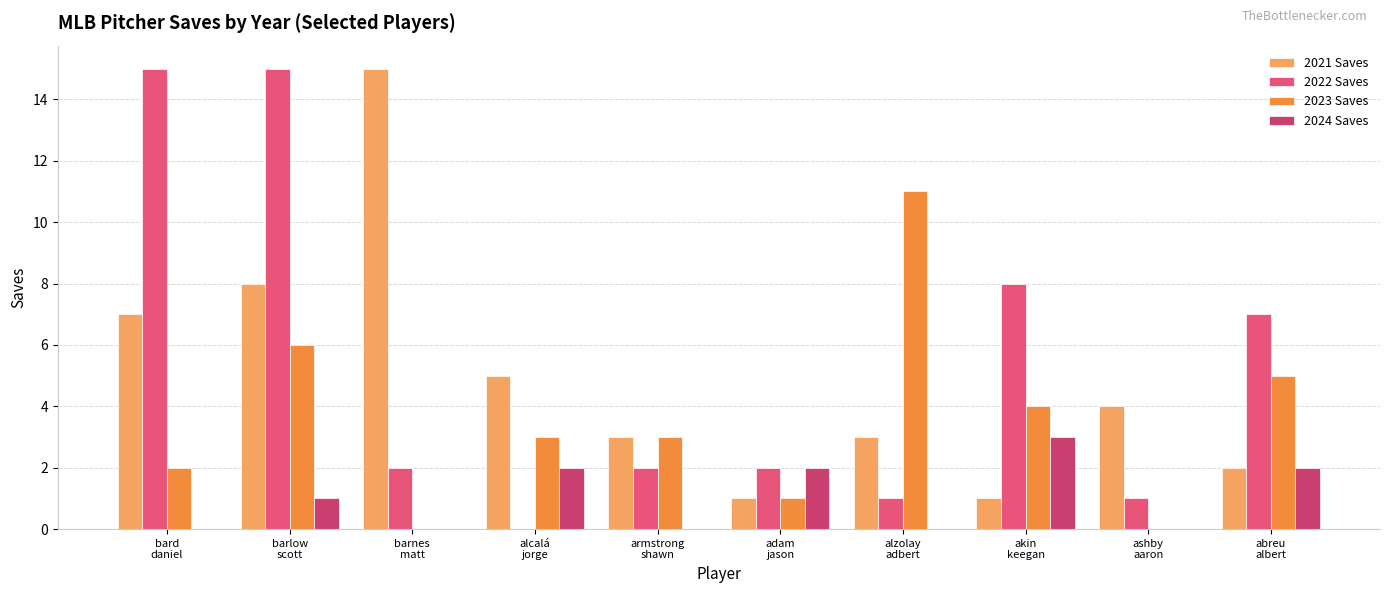

What is the sum of the 2023 Saves values at abreu
albert and ashby
aaron?

5